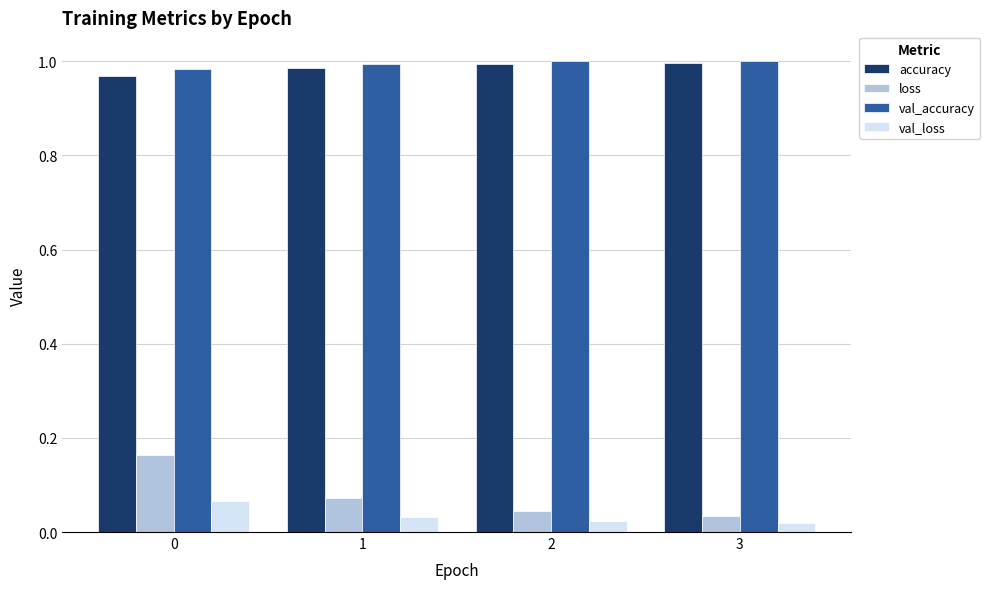

What is the sum of all val_accuracy values?

4.0